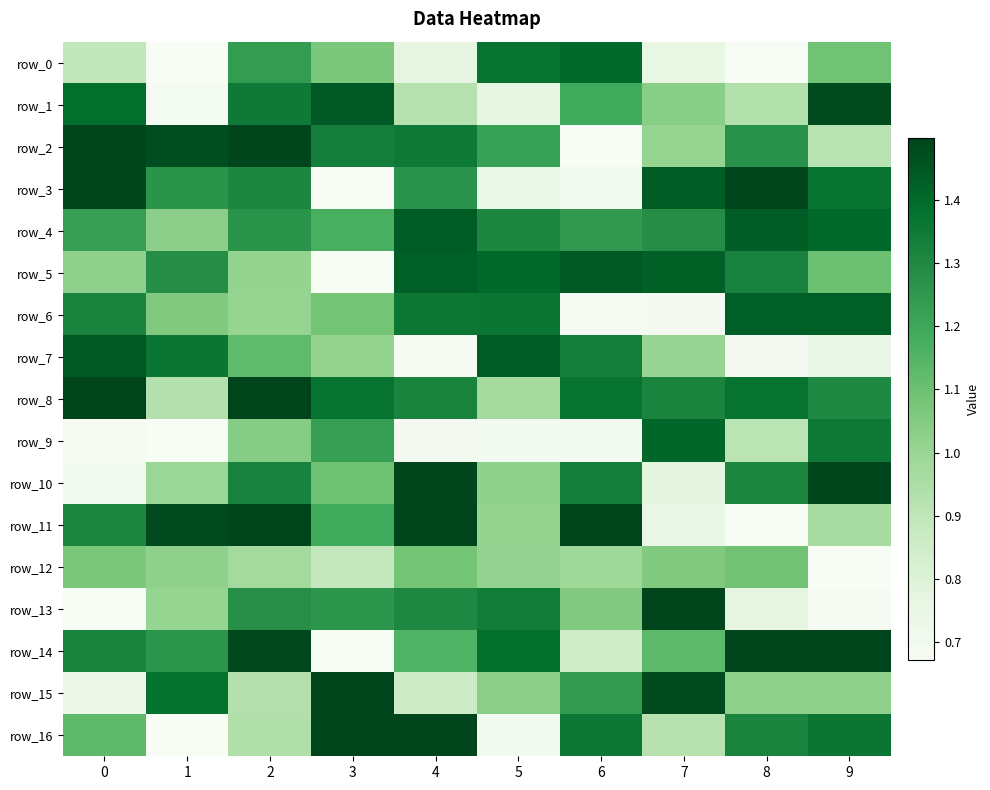

What is the approximate value of row_11 at 5?

1.0